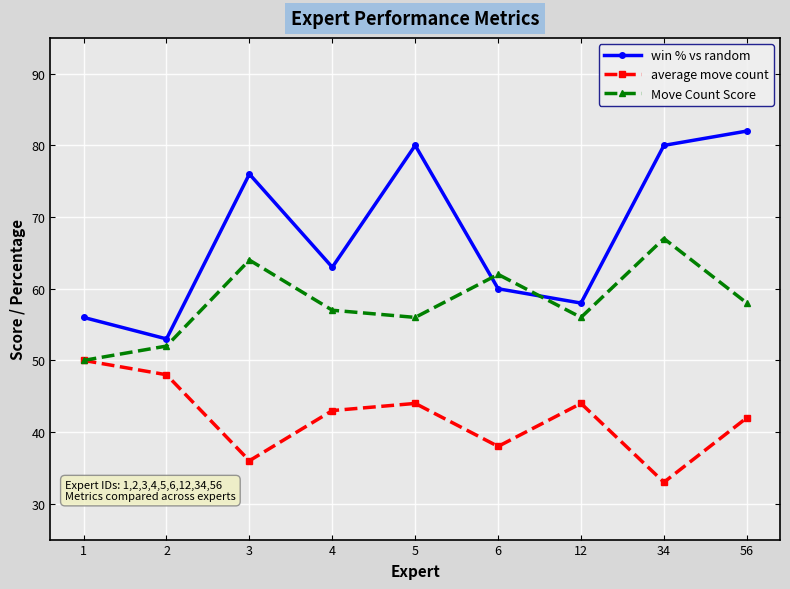

At which category is the sum across all series the highest?

56